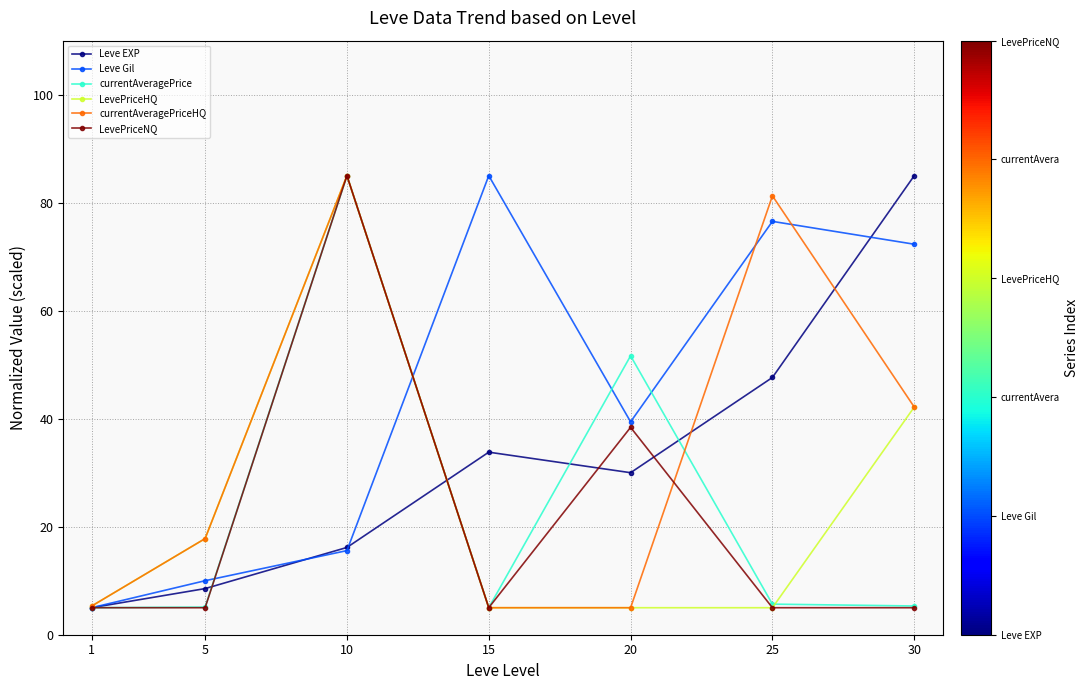

What is the sum of the LevePriceHQ values at 15 and 5?

22.8